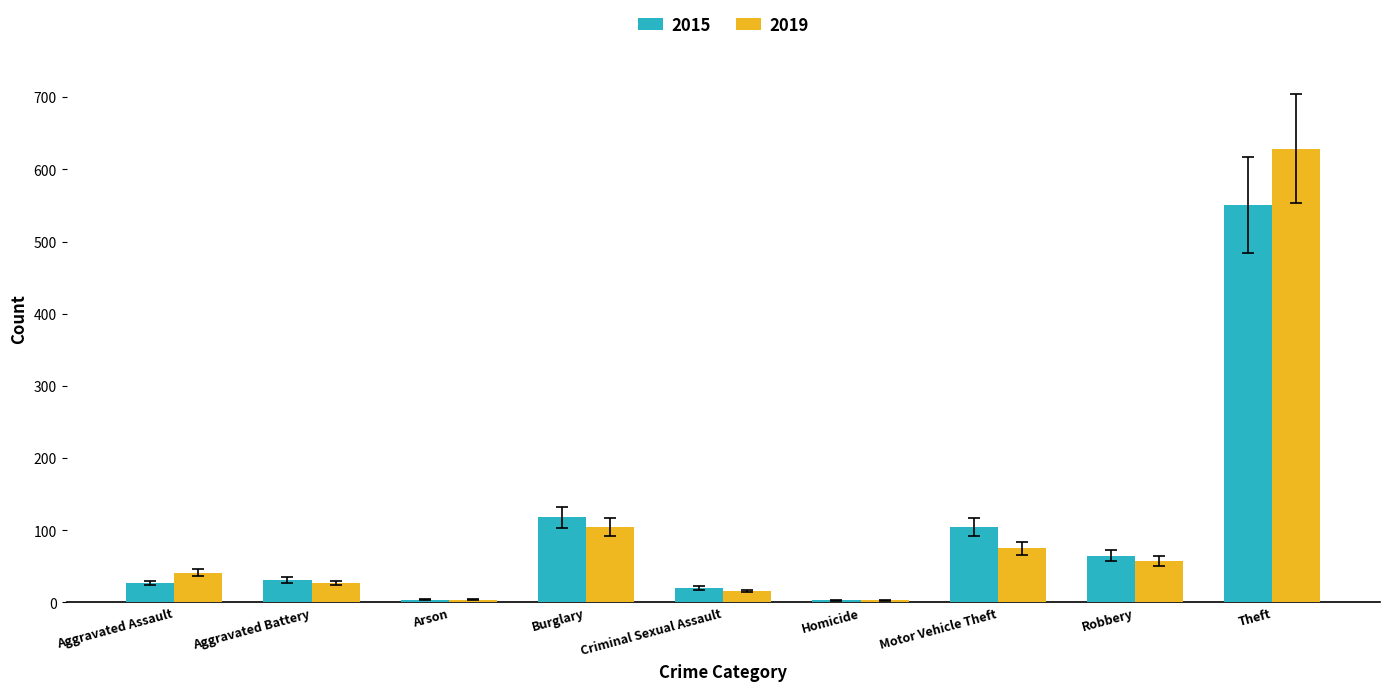

What is the lowest value of the 2019 series?

3